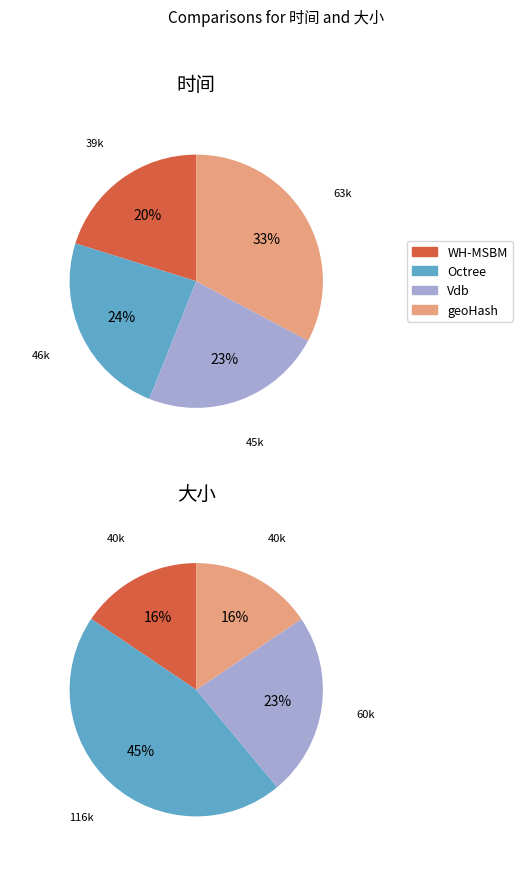

Rank the series by their maximum value, from highest to lowest.

Octree, geoHash, Vdb, WH-MSBM